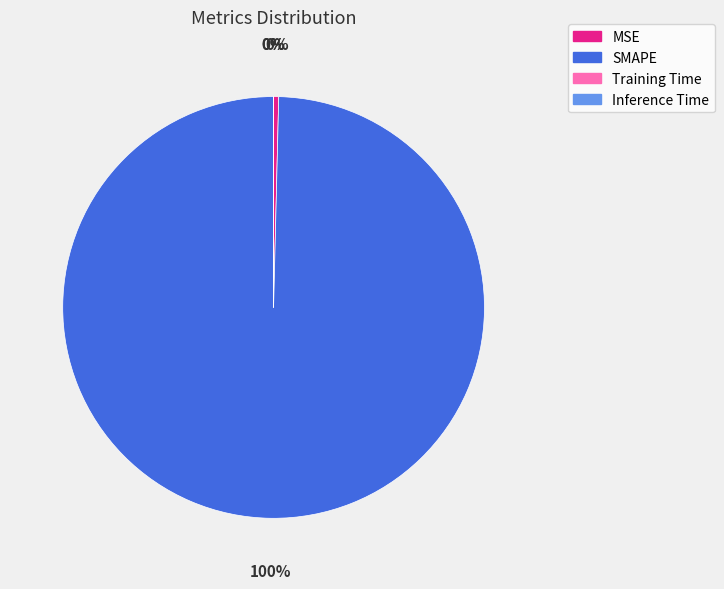

To the nearest percent, what is the average slice percentage?

25%